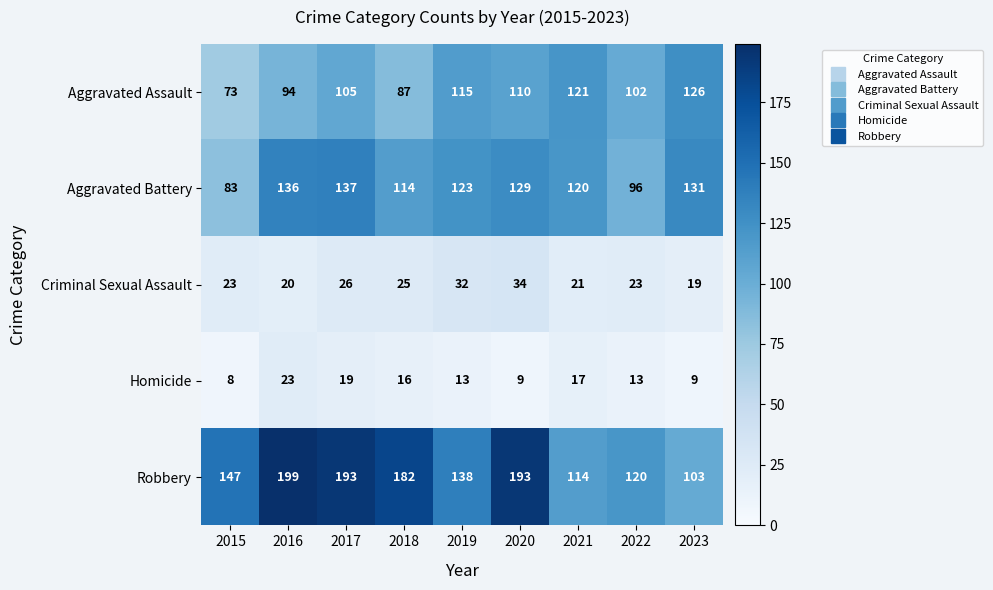

What is the sum of all Robbery values?

1389